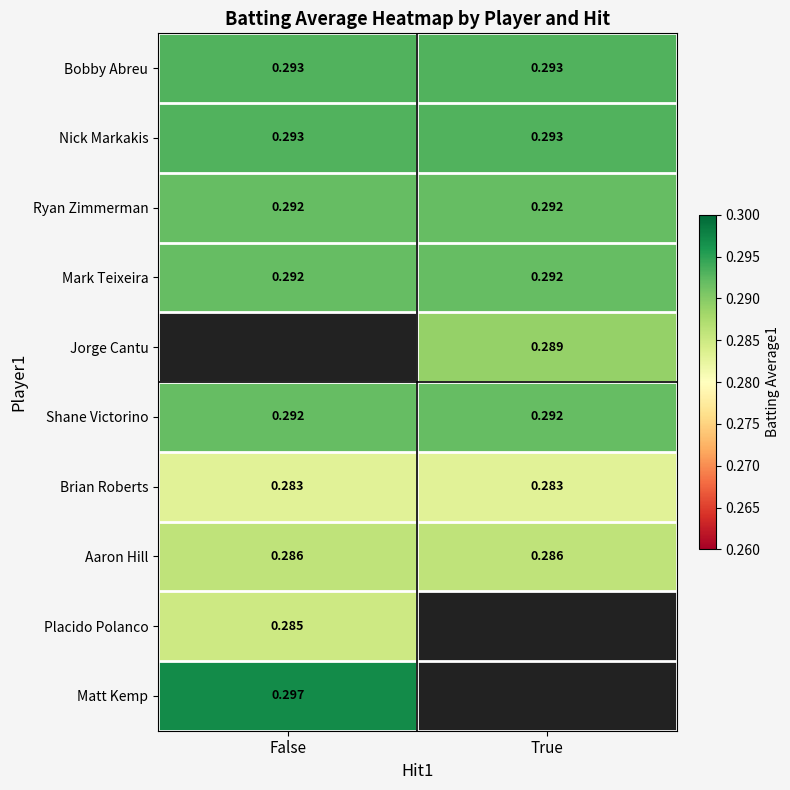

Is the value of Matt Kemp at False greater than the value of Shane Victorino at True?

Yes